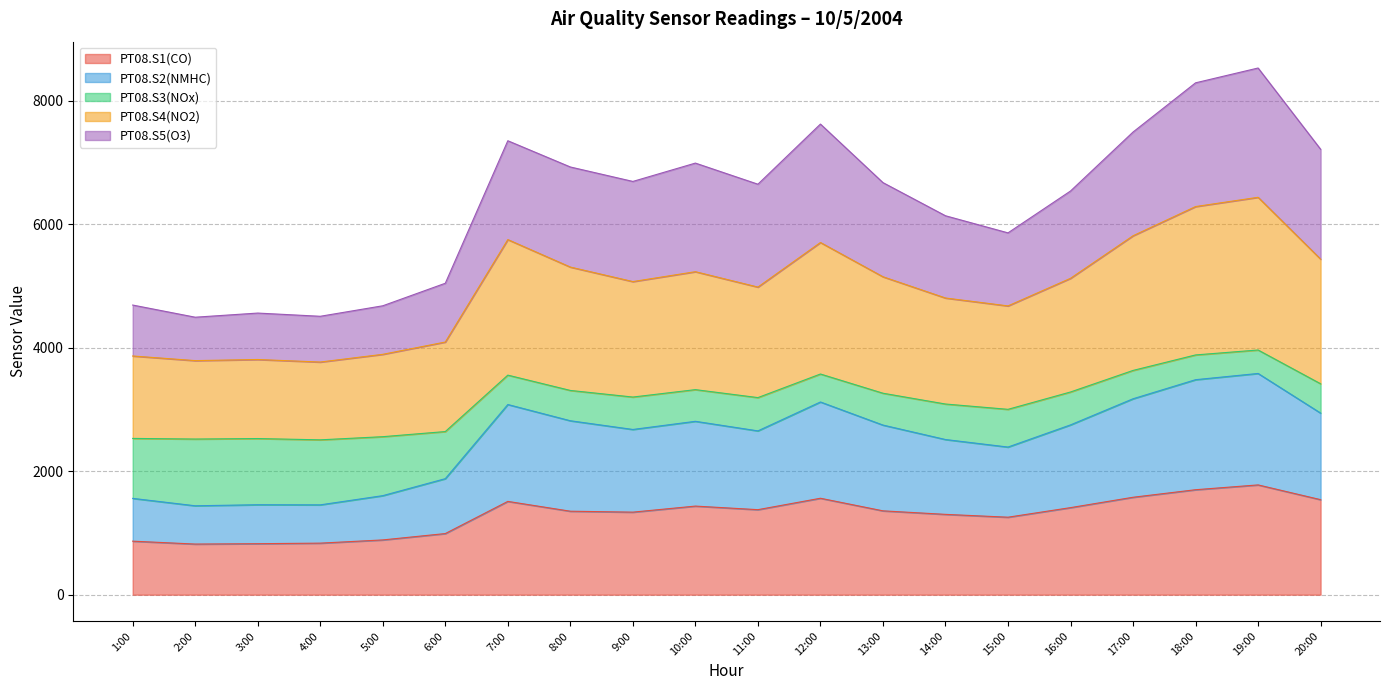

What is the label of the 3rd point from the right?

18:00